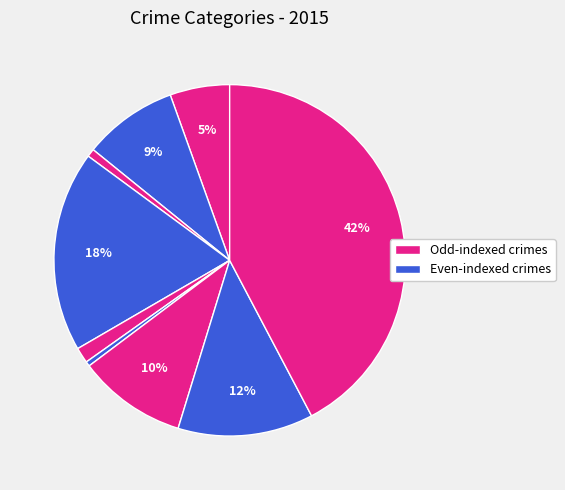

How many segments does this pie chart have?

9